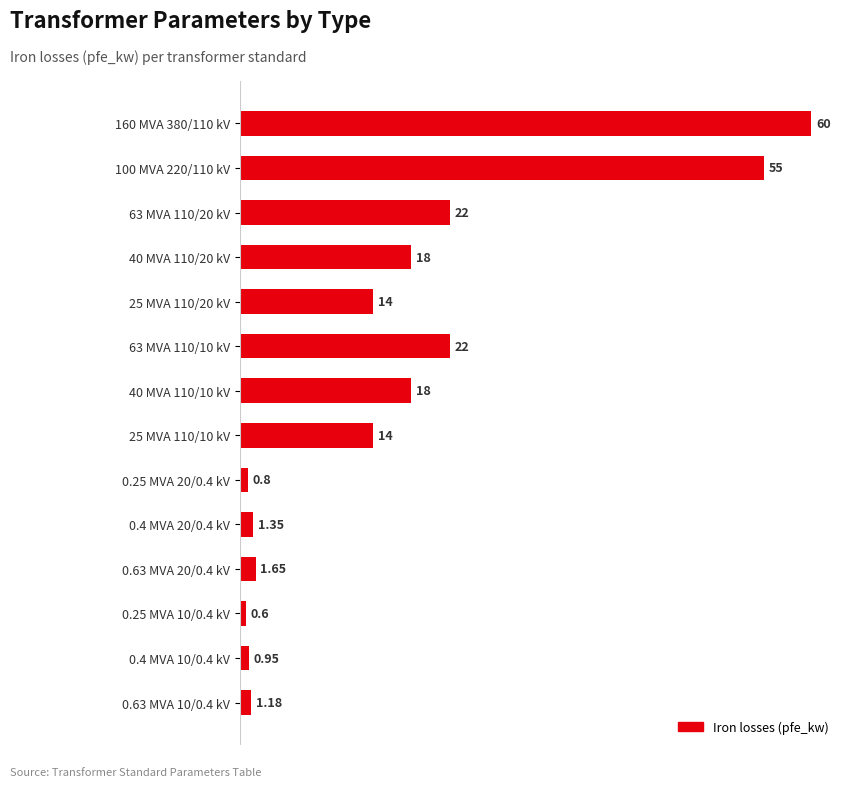

What is the average value?

16.4